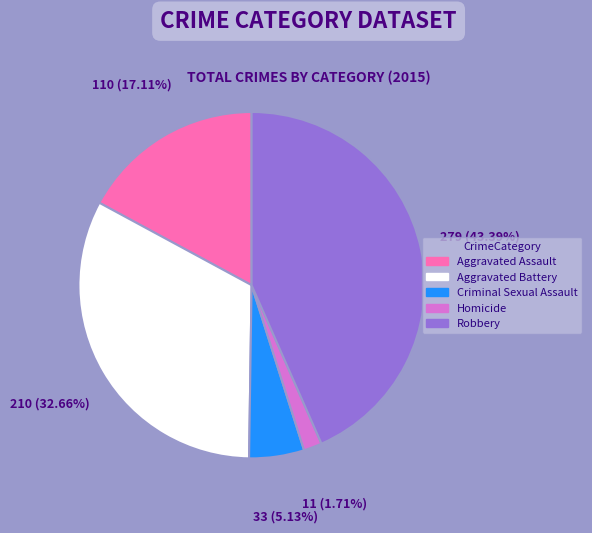

How many segments does this pie chart have?

5